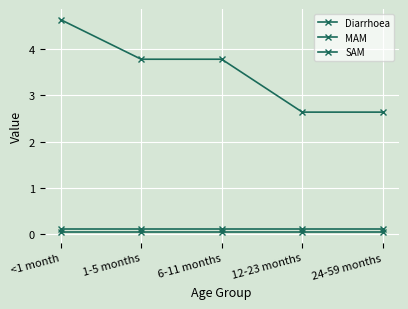

Is this an area chart (filled region under the line)?

No